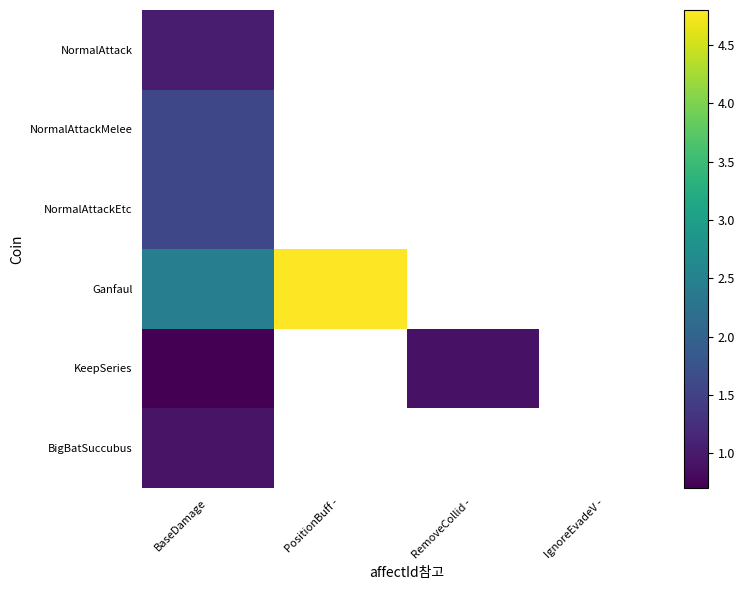

What is the minimum value shown in the chart?

0.7